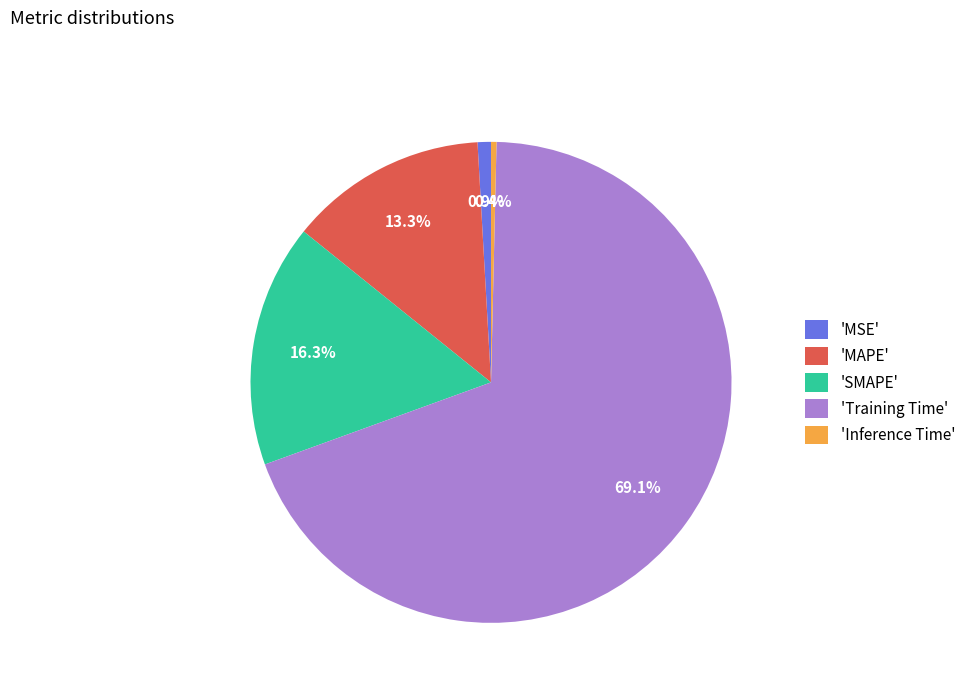

Count the number of slices in the pie.

5